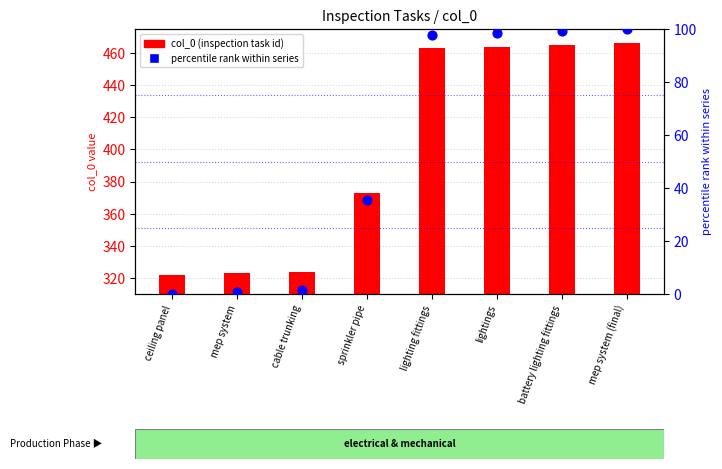

Which series has the largest total across all categories?

col_0 (inspection task id)